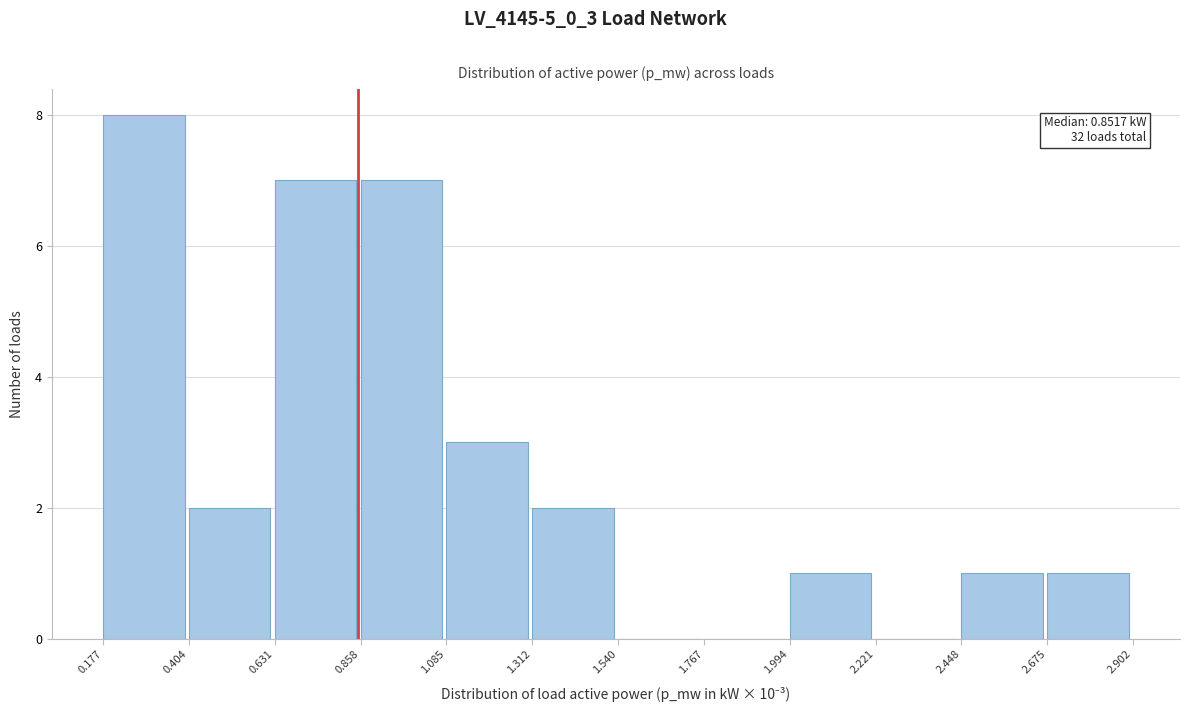

Which range on the x-axis has the tallest bar?

0.177 to 0.404